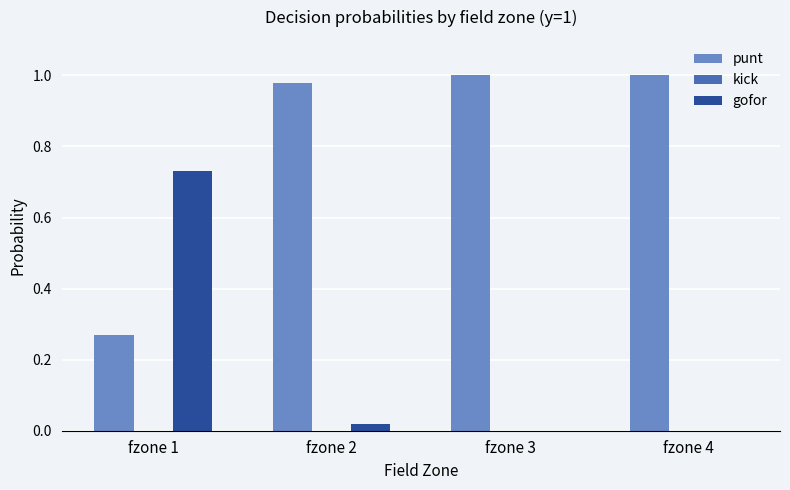

Which category has the highest value in the gofor series?

fzone 1